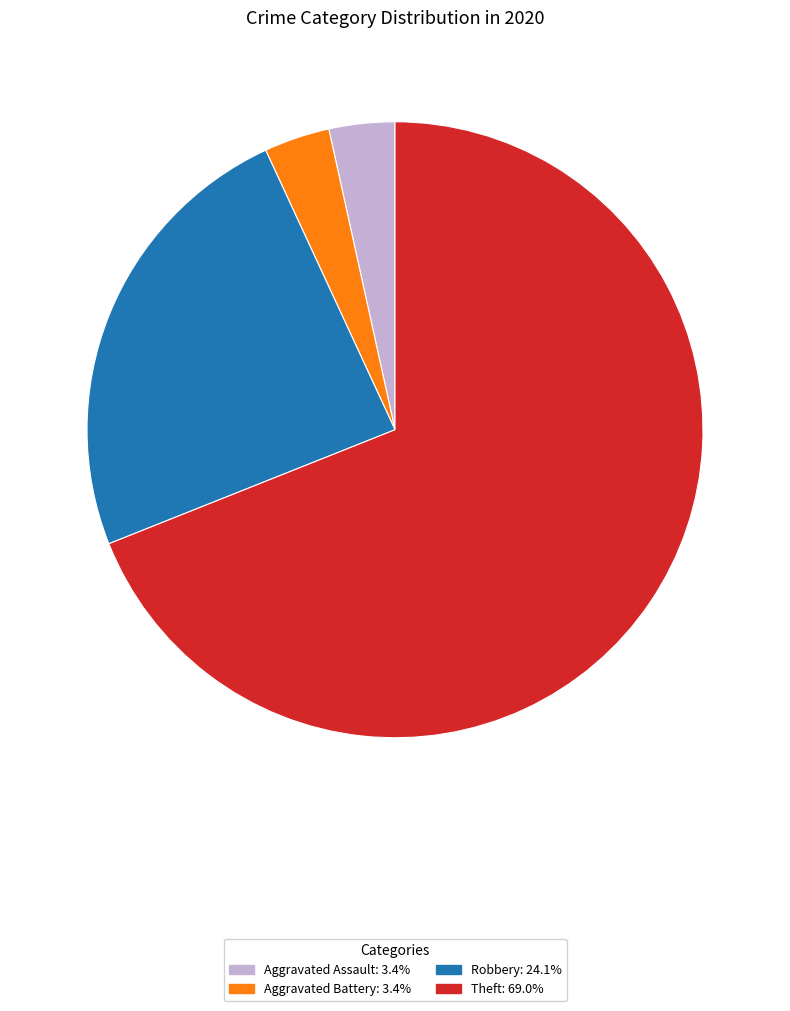

Is there a majority slice in this chart?

Yes